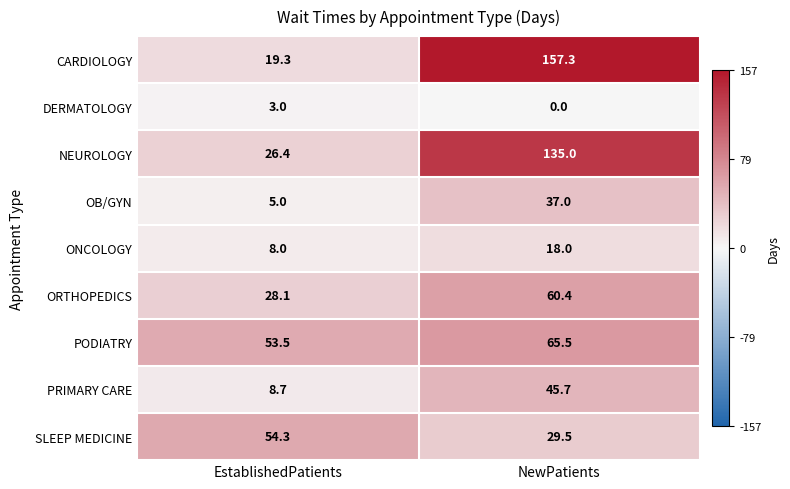

Which series changed the most between EstablishedPatients and NewPatients?

CARDIOLOGY